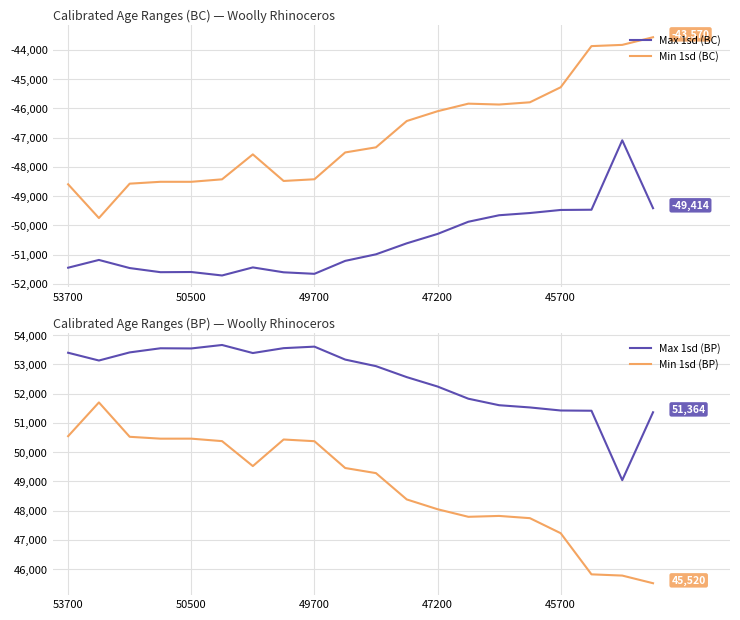

True or false: Min 1sd (BP) and Max 1sd (BP) cross at least once.

False